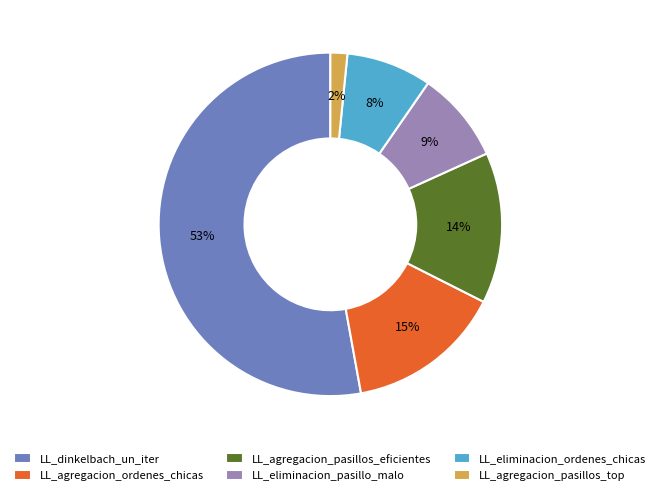

Count the number of slices in the pie.

6